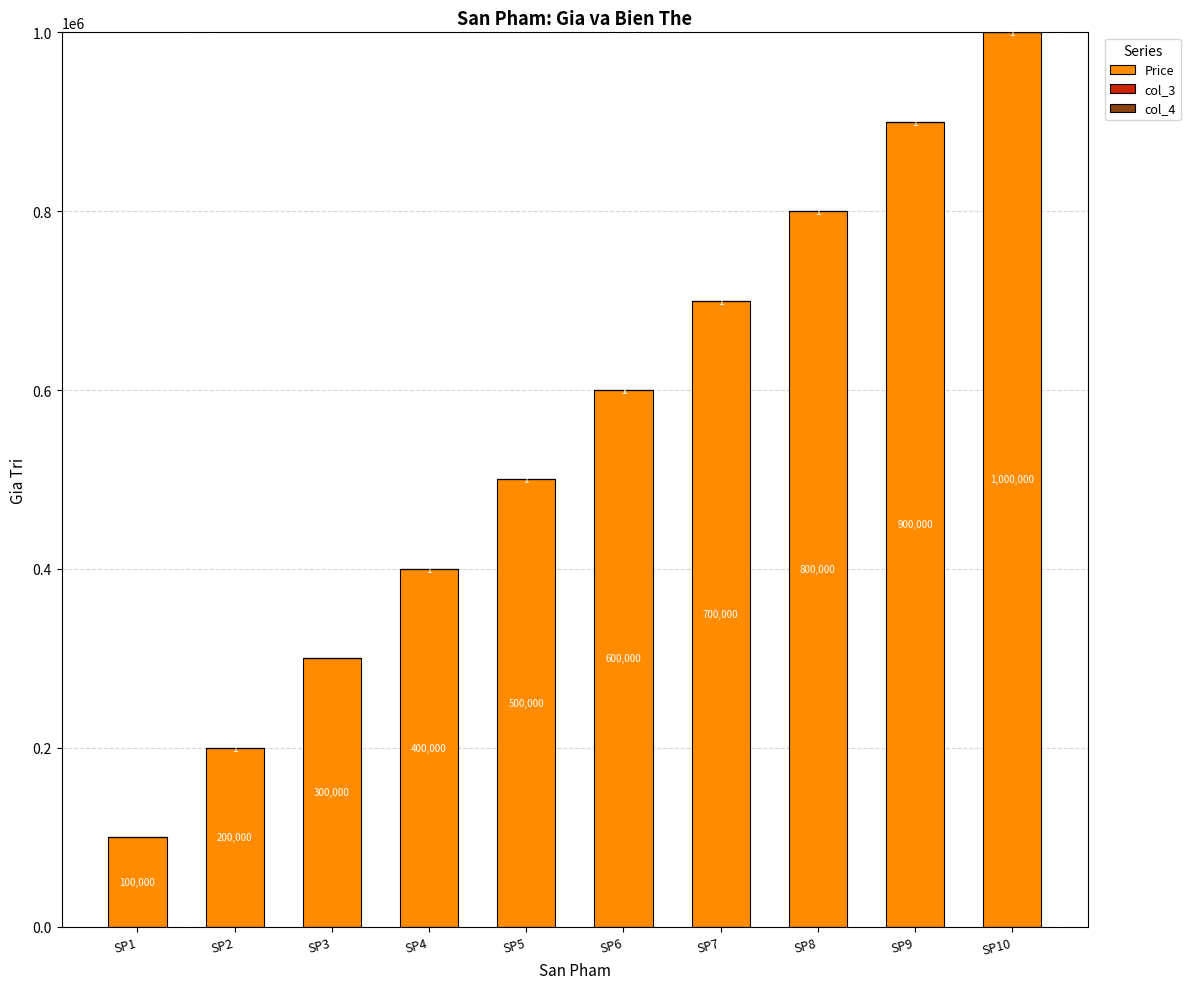

What value does the Price series have at SP9, to the nearest 50?

900000